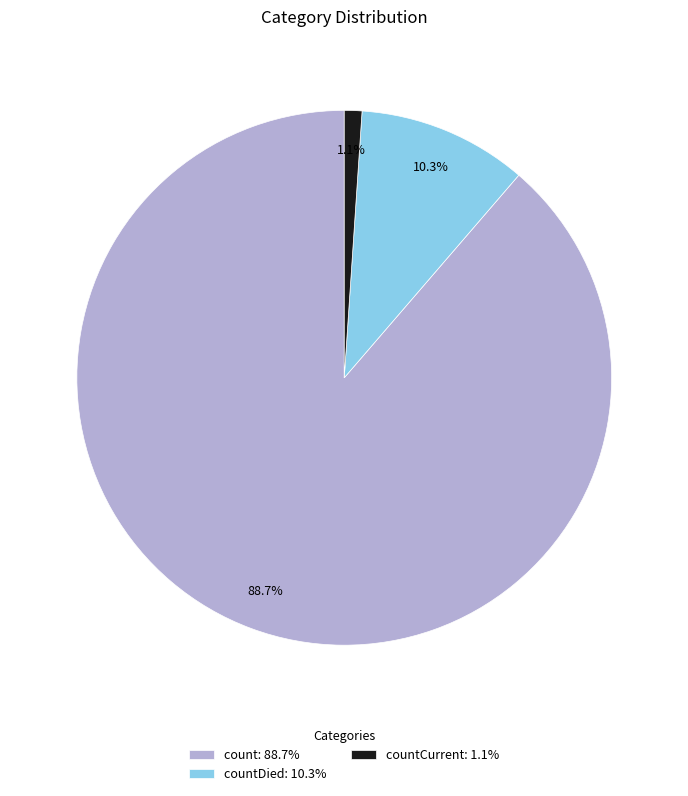

What percentage do count: 88.7% and countCurrent: 1.1% together represent?

89.7%